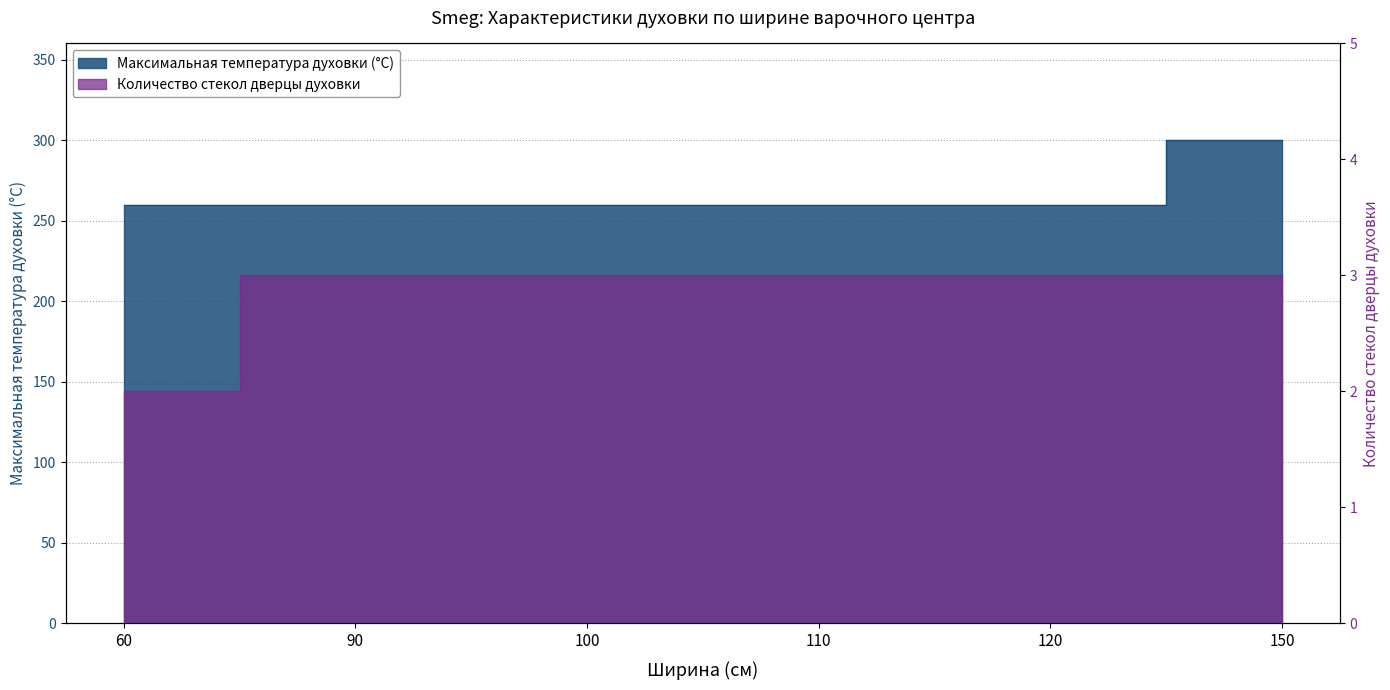

What is the smallest value displayed?

2